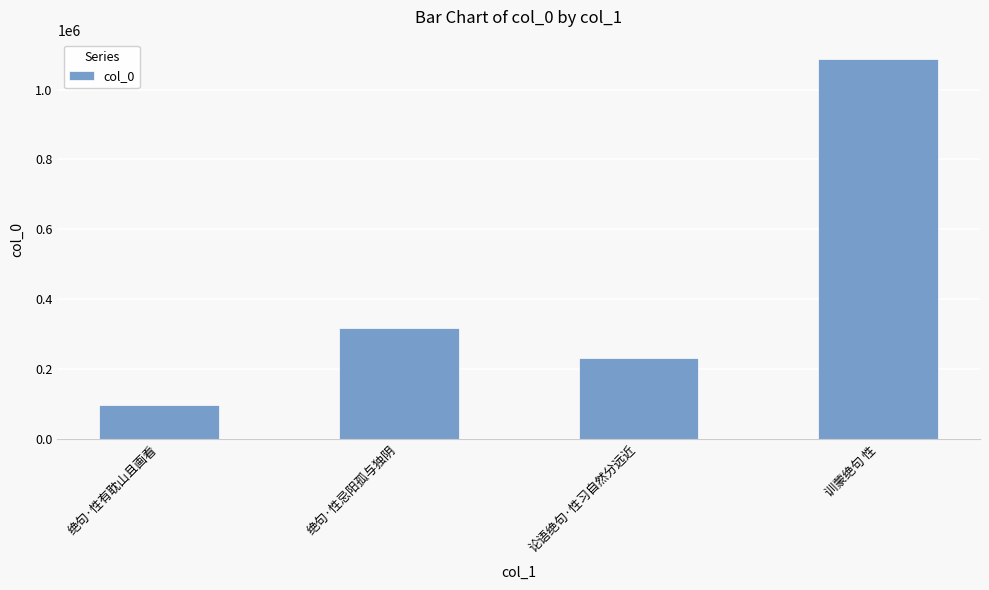

What position from the right is 训蒙绝句 性?

1